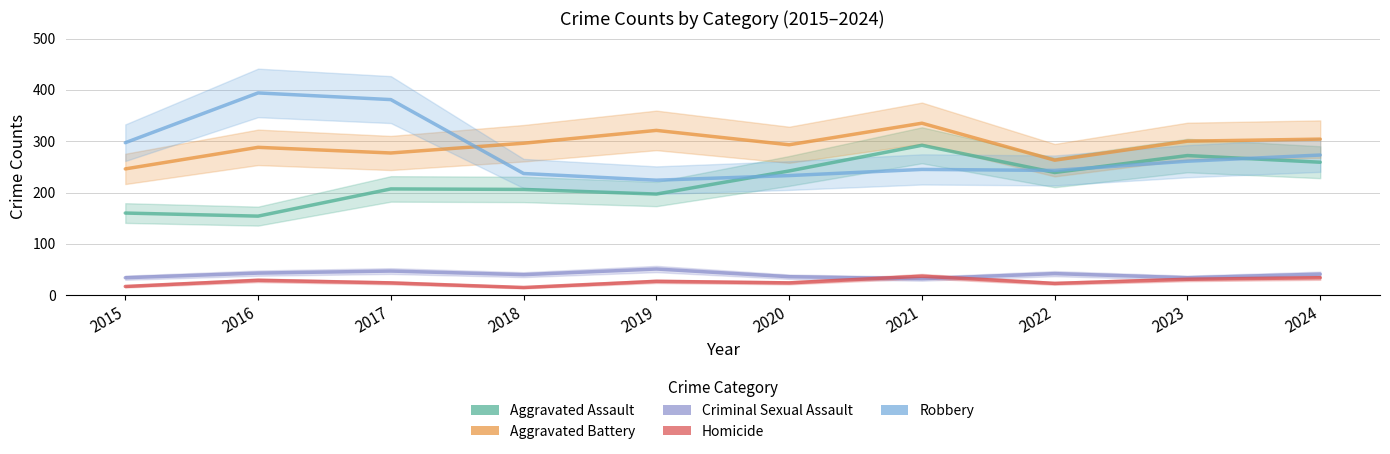

Reading left to right, extract all data points from this chart.

Aggravated Assault: 2015=160	2016=154	2017=207	2018=206	2019=197	2020=242	2021=292	2022=239	2023=272	2024=259
Aggravated Battery: 2015=246	2016=288	2017=277	2018=296	2019=321	2020=293	2021=335	2022=263	2023=300	2024=304
Criminal Sexual Assault: 2015=34	2016=43	2017=47	2018=40	2019=51	2020=36	2021=32	2022=42	2023=34	2024=41
Homicide: 2015=17	2016=29	2017=24	2018=15	2019=27	2020=24	2021=37	2022=23	2023=31	2024=34
Robbery: 2015=297	2016=394	2017=381	2018=237	2019=224	2020=233	2021=245	2022=243	2023=261	2024=273